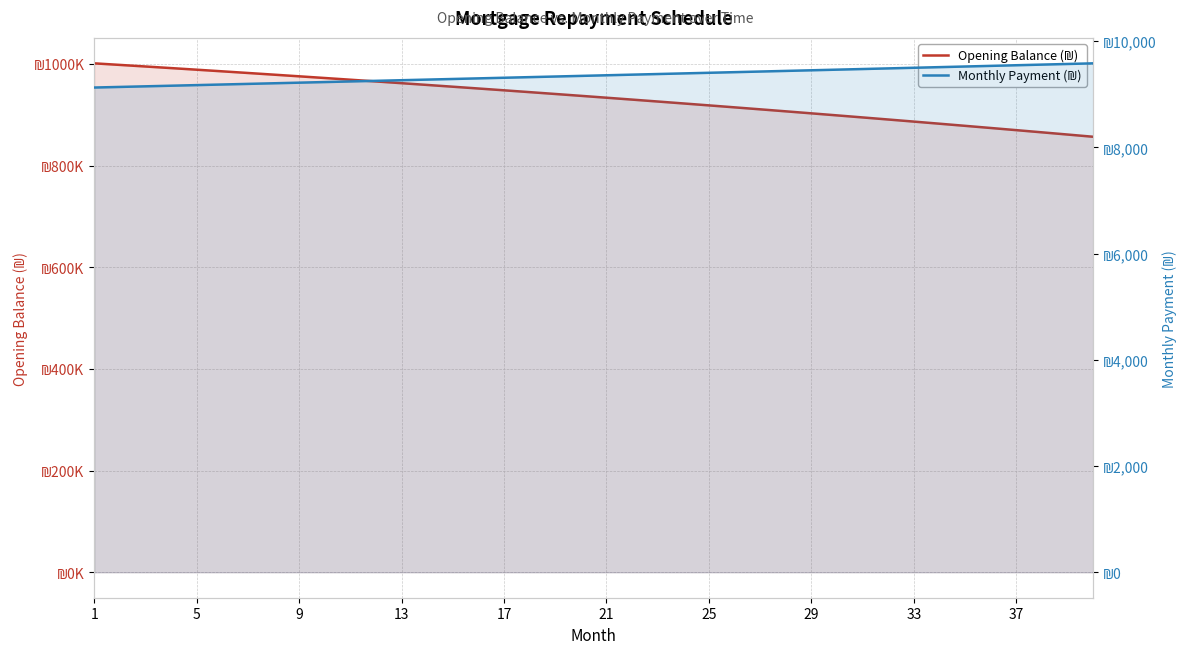

At which label does Monthly Payment (₪) first exceed 9358?

21